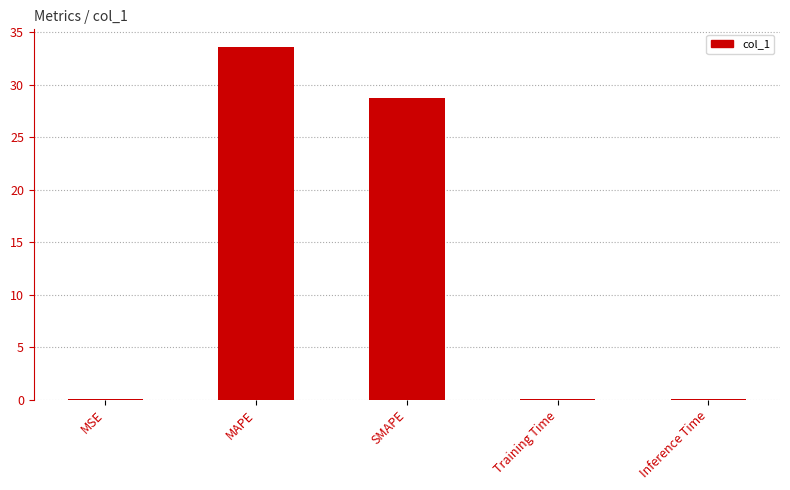

The value at SMAPE is 14.8. True or false?

False